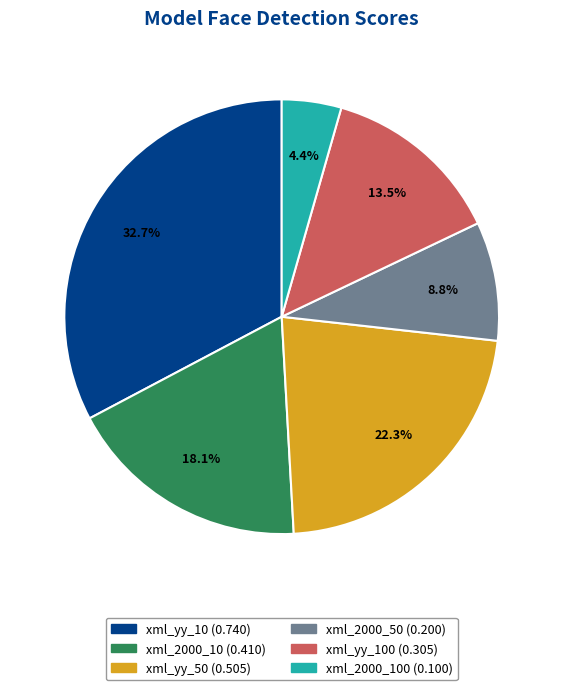

Is there any slice that represents more than half of the pie?

No